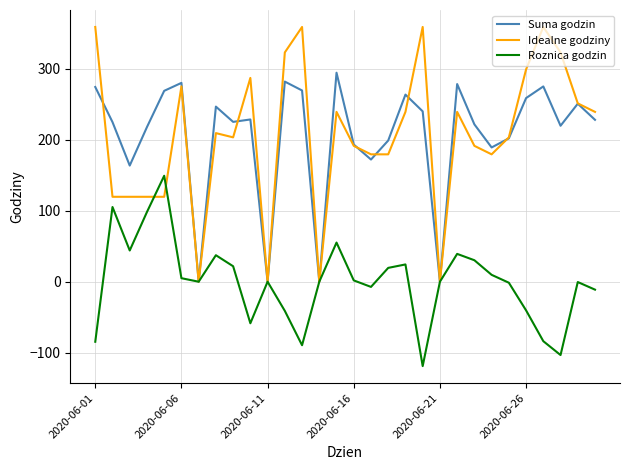

Which series has the largest range (max minus min)?

Idealne godziny